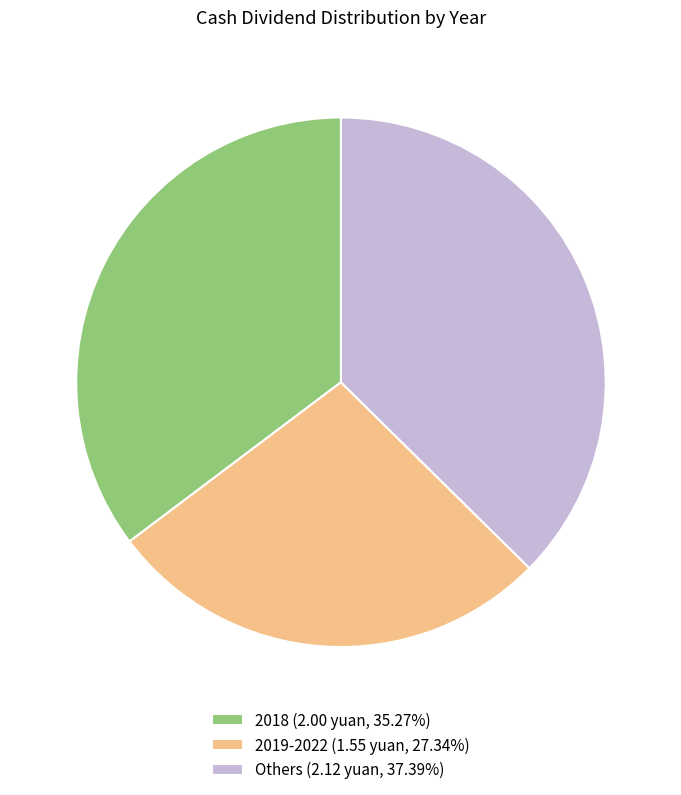

Combined, do Others (2.12 yuan, 37.39%) and 2019-2022 (1.55 yuan, 27.34%) account for over 50%?

Yes